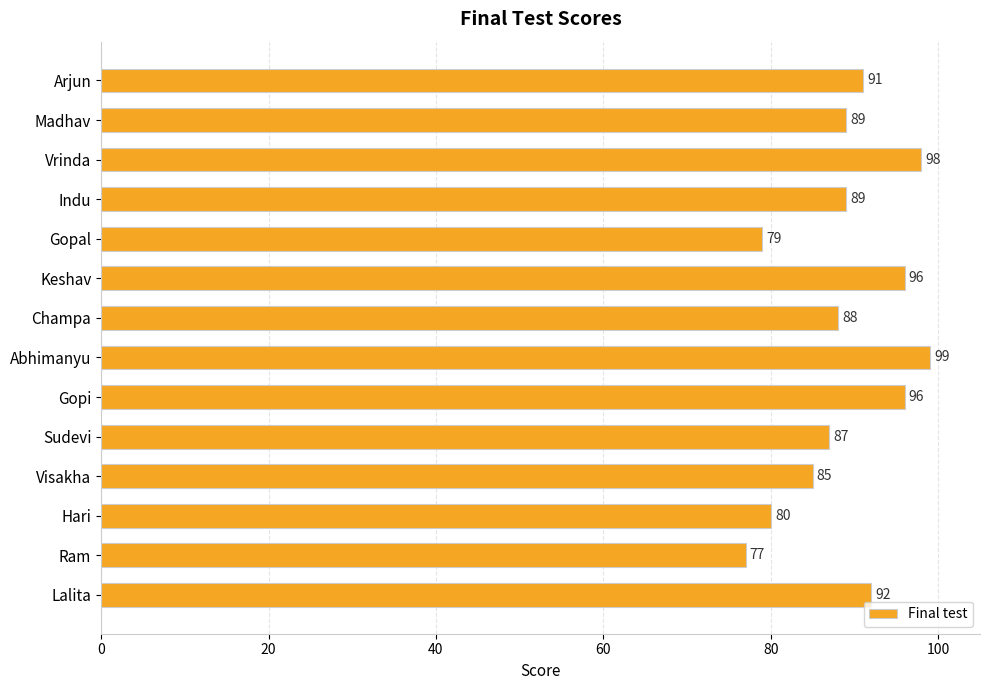

How many data points are less than 89?

6